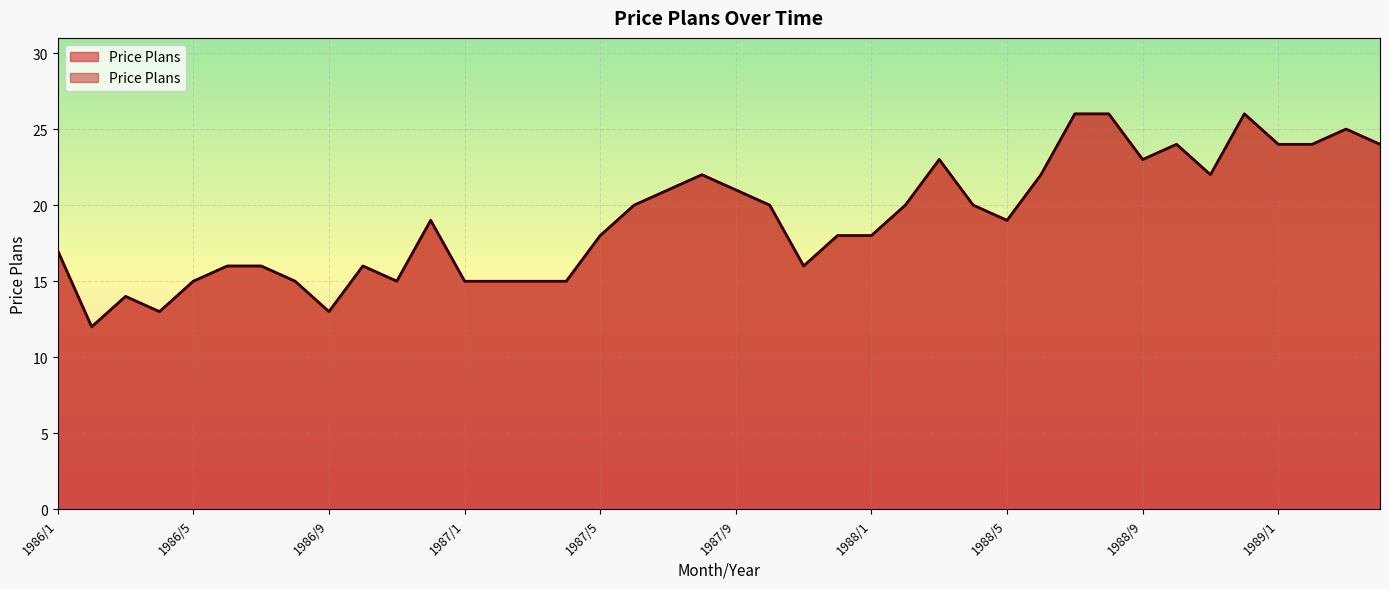

Reading left to right, list all the values displayed in this chart.

1986/1=17	1986/2=12	1986/3=14	1986/4=13	1986/5=15	1986/6=16	1986/7=16	1986/8=15	1986/9=13	1986/10=16	1986/11=15	1986/12=19	1987/1=15	1987/2=15	1987/3=15	1987/4=15	1987/5=18	1987/6=20	1987/7=21	1987/8=22	1987/9=21	1987/10=20	1987/11=16	1987/12=18	1988/1=18	1988/2=20	1988/3=23	1988/4=20	1988/5=19	1988/6=22	1988/7=26	1988/8=26	1988/9=23	1988/10=24	1988/11=22	1988/12=26	1989/1=24	1989/2=24	1989/3=25	1989/4=24